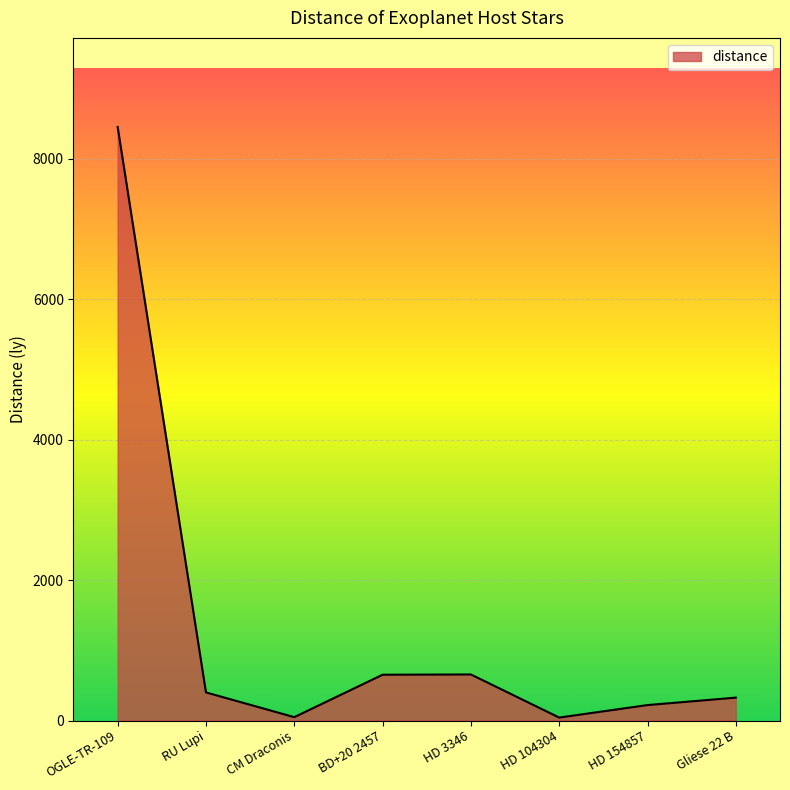

Is it true that the value at OGLE-TR-109 is 8450.0?

True